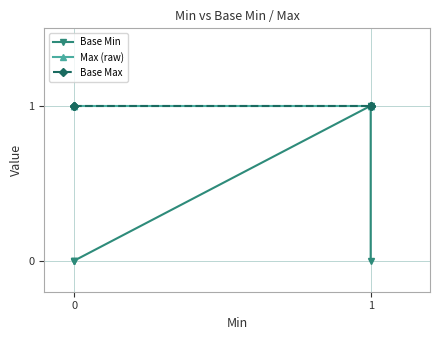

Is it true that Base Max equals 0 at 1?

False